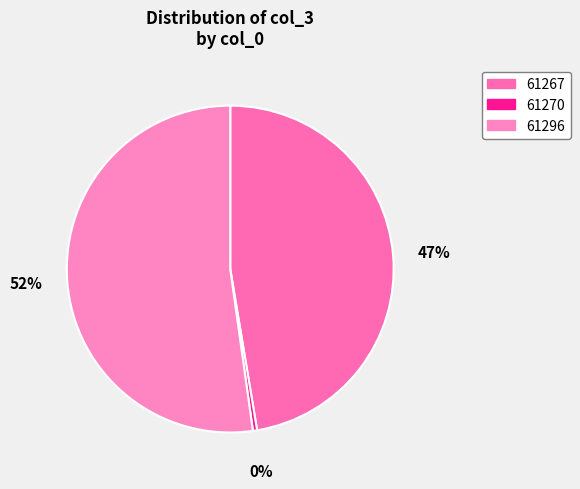

The 61296 slice represents 63% of the pie. True or false?

False